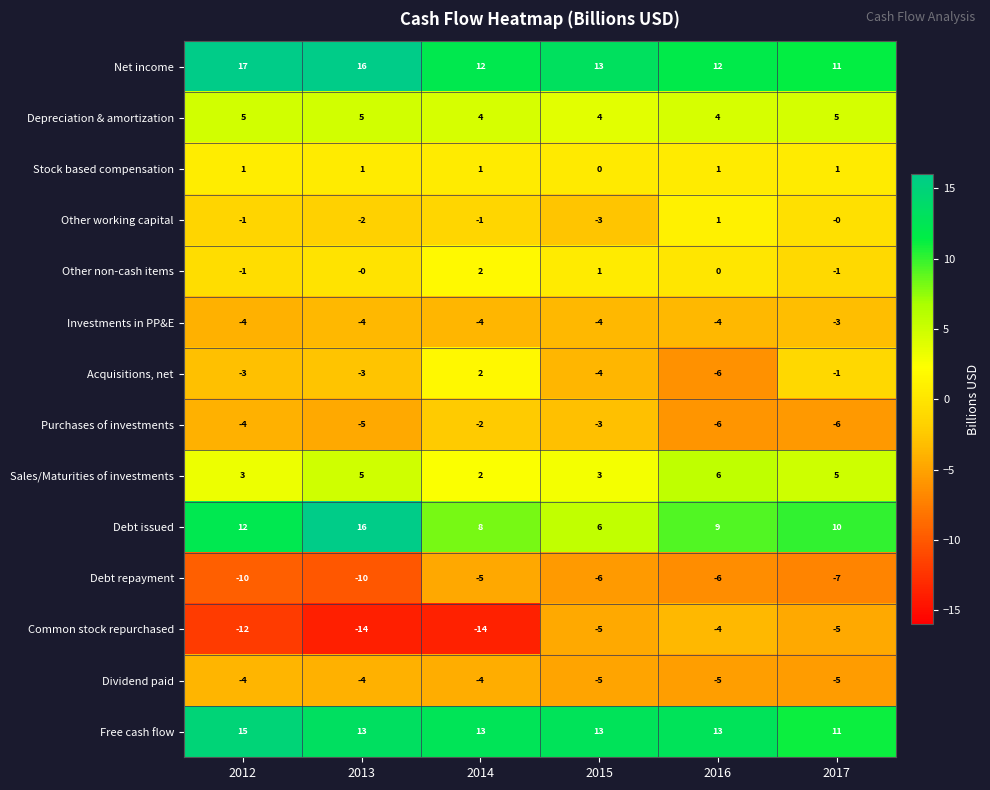

True or false: Depreciation & amortization has a value of 9 at 2012.

False